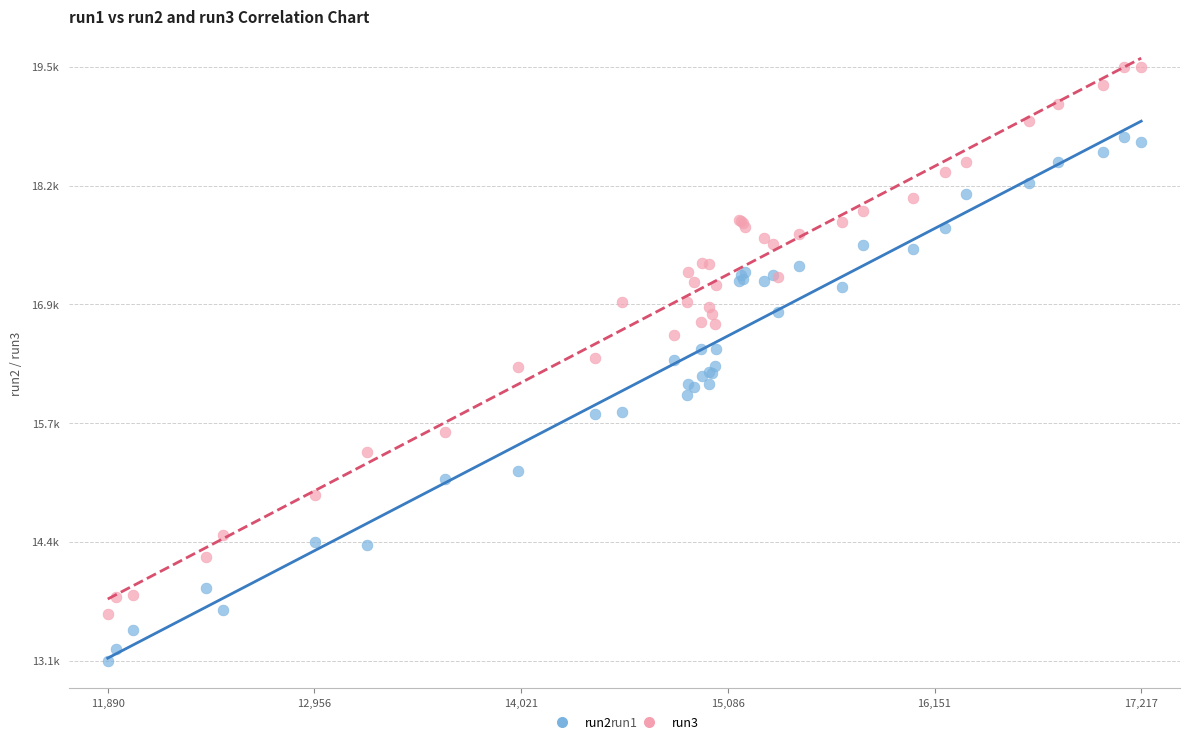

What are all the series names shown in the legend?

run2, run3